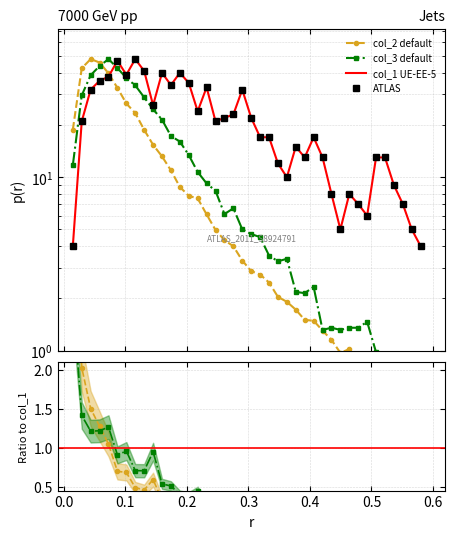

After their last crossing, which series has the higher values: col_2 or col_1?

col_1